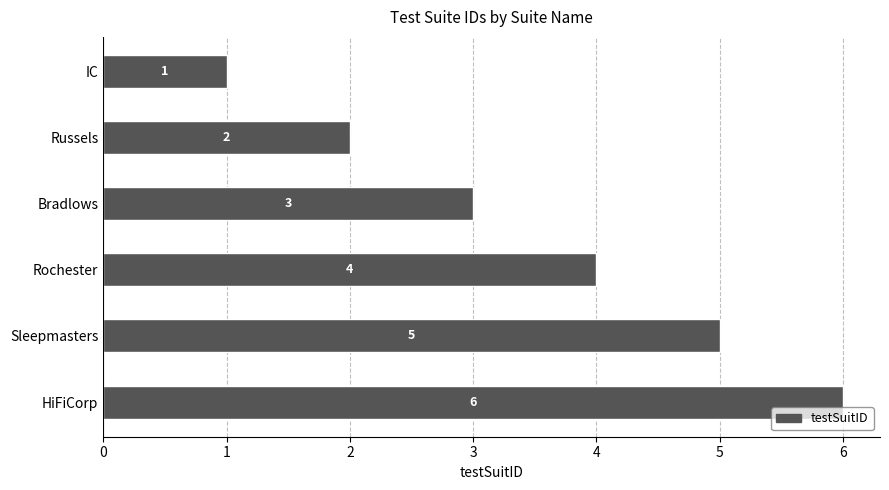

What position from the bottom is Russels?

5